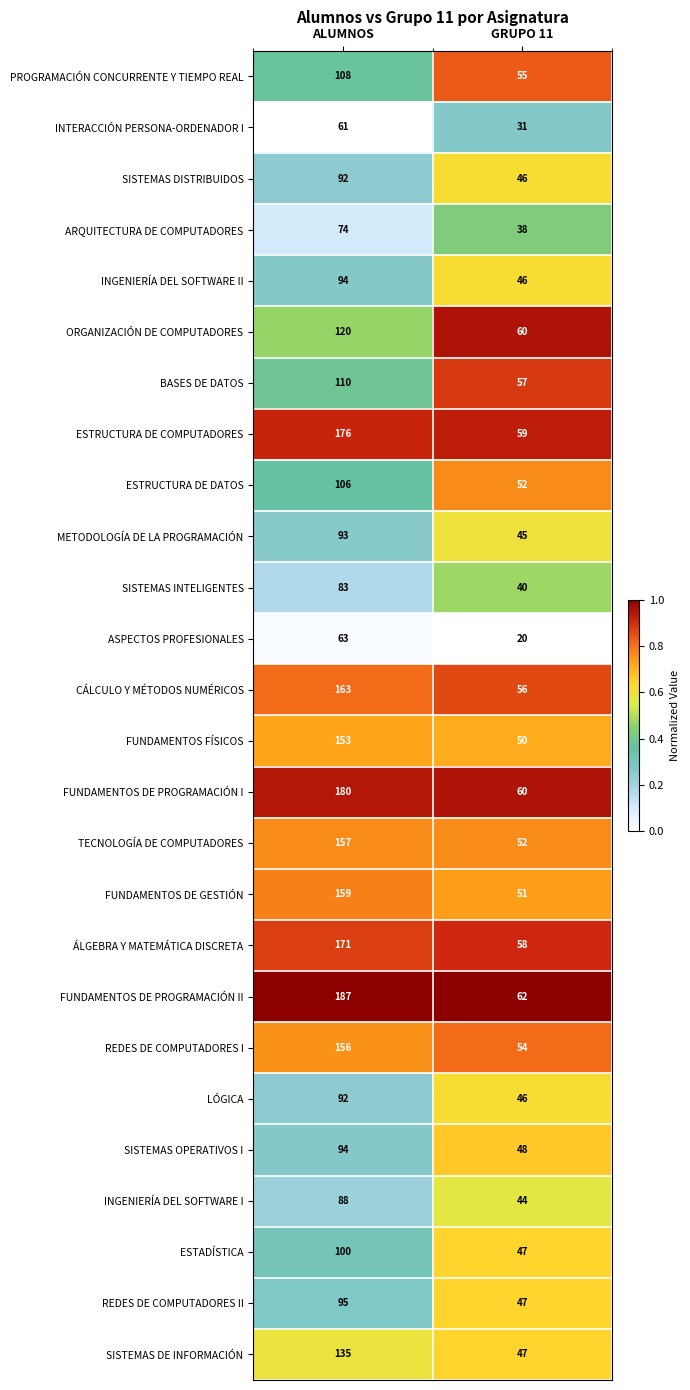

True or false: SISTEMAS DE INFORMACIÓN has a value of 78 at GRUPO 11.

False